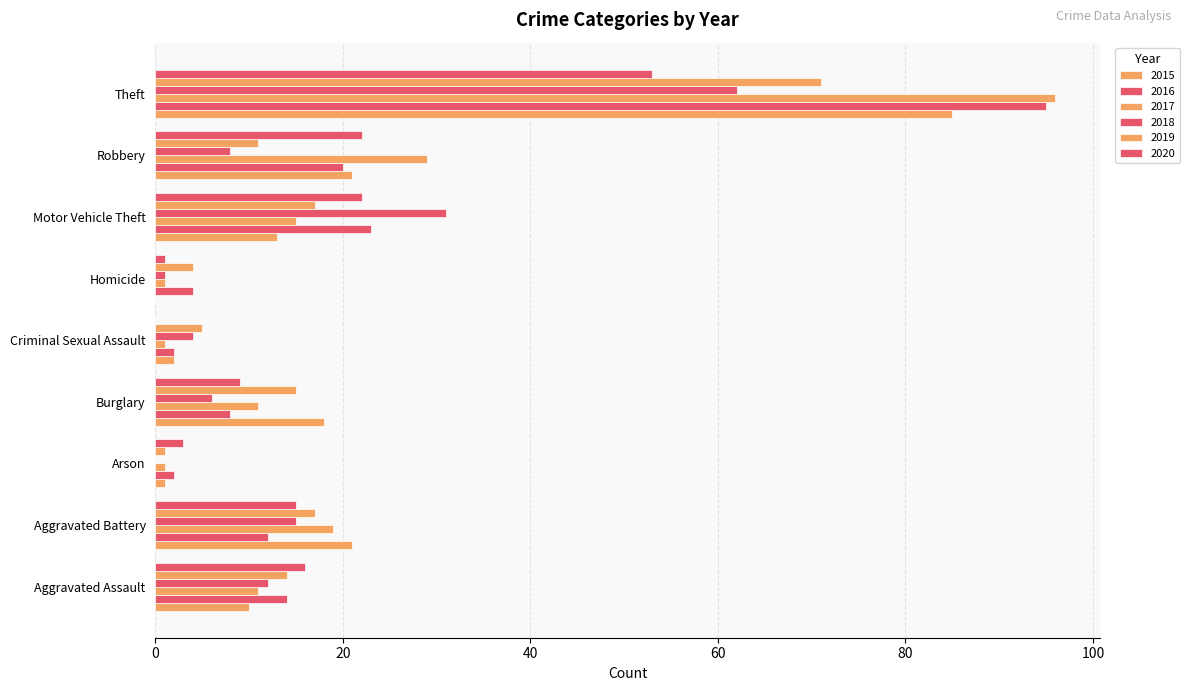

Reading right to left, transcribe all the data shown in this chart.

2015: Theft=85	Robbery=21	Motor Vehicle Theft=13	Homicide=0	Criminal Sexual Assault=2	Burglary=18	Arson=1	Aggravated Battery=21	Aggravated Assault=10
2016: Theft=95	Robbery=20	Motor Vehicle Theft=23	Homicide=4	Criminal Sexual Assault=2	Burglary=8	Arson=2	Aggravated Battery=12	Aggravated Assault=14
2017: Theft=96	Robbery=29	Motor Vehicle Theft=15	Homicide=1	Criminal Sexual Assault=1	Burglary=11	Arson=1	Aggravated Battery=19	Aggravated Assault=11
2018: Theft=62	Robbery=8	Motor Vehicle Theft=31	Homicide=1	Criminal Sexual Assault=4	Burglary=6	Arson=0	Aggravated Battery=15	Aggravated Assault=12
2019: Theft=71	Robbery=11	Motor Vehicle Theft=17	Homicide=4	Criminal Sexual Assault=5	Burglary=15	Arson=1	Aggravated Battery=17	Aggravated Assault=14
2020: Theft=53	Robbery=22	Motor Vehicle Theft=22	Homicide=1	Criminal Sexual Assault=0	Burglary=9	Arson=3	Aggravated Battery=15	Aggravated Assault=16